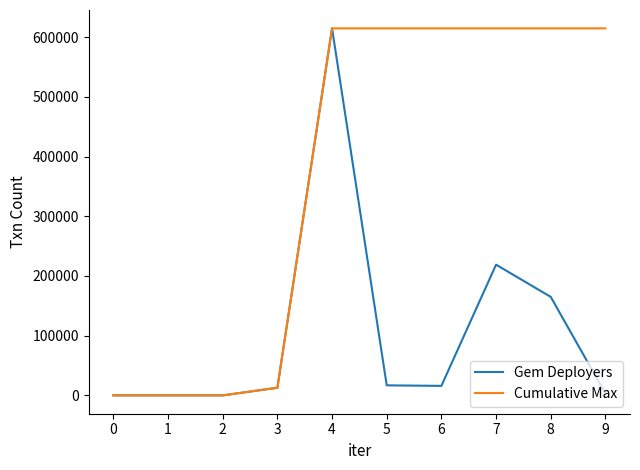

List the series in order of their overall mean, highest first.

Cumulative Max, Gem Deployers